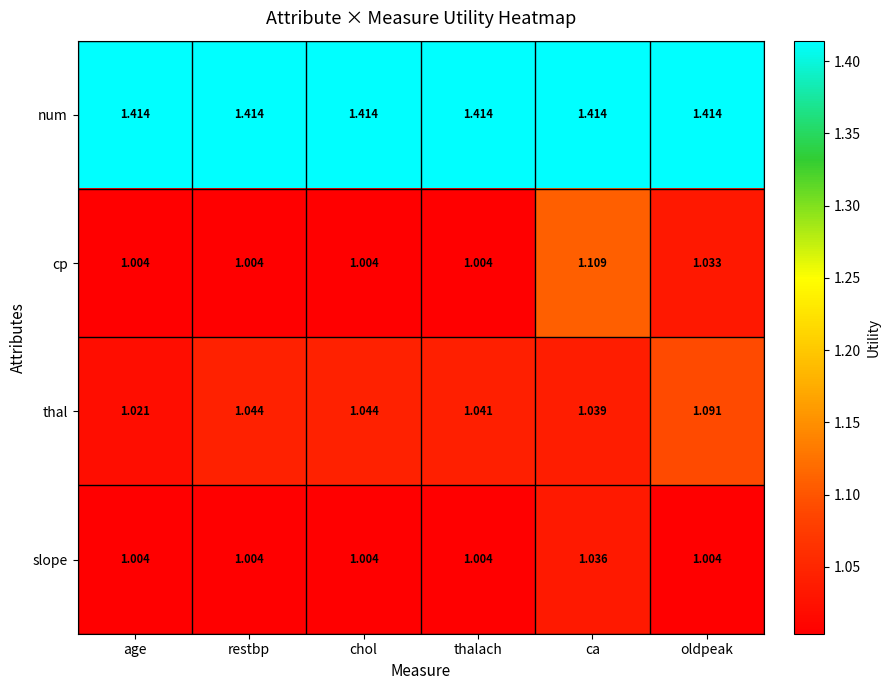

Rank the series by their maximum value, from lowest to highest.

slope, thal, cp, num